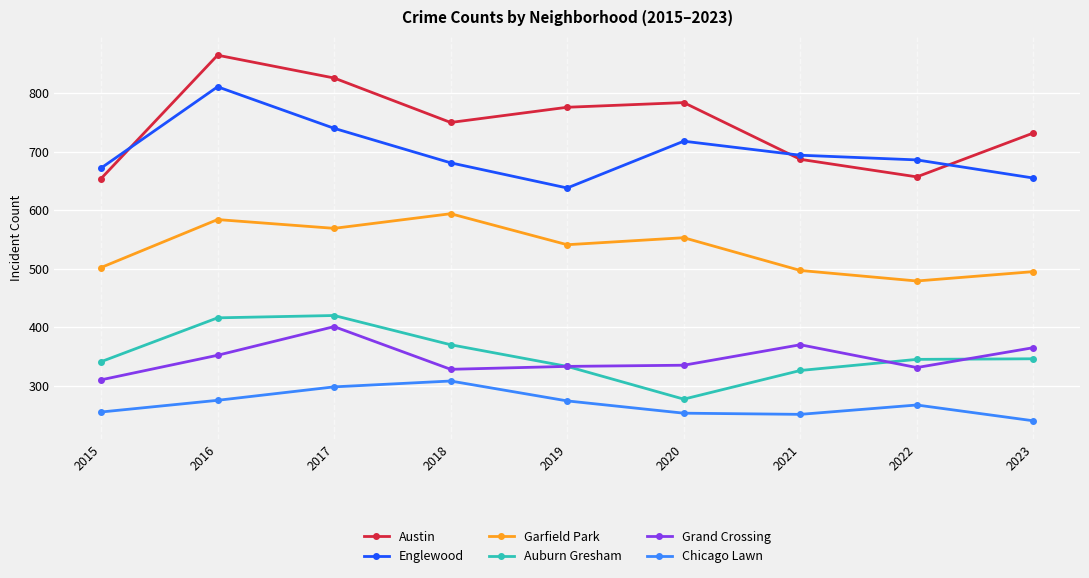

Which series has the largest total across all categories?

Austin